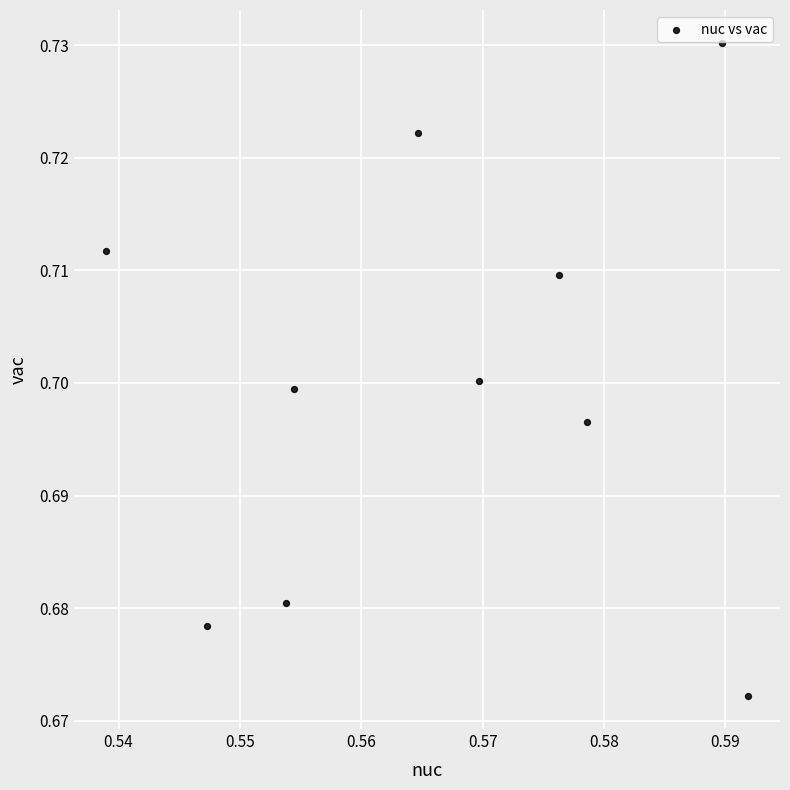

What is the average X value?

0.6